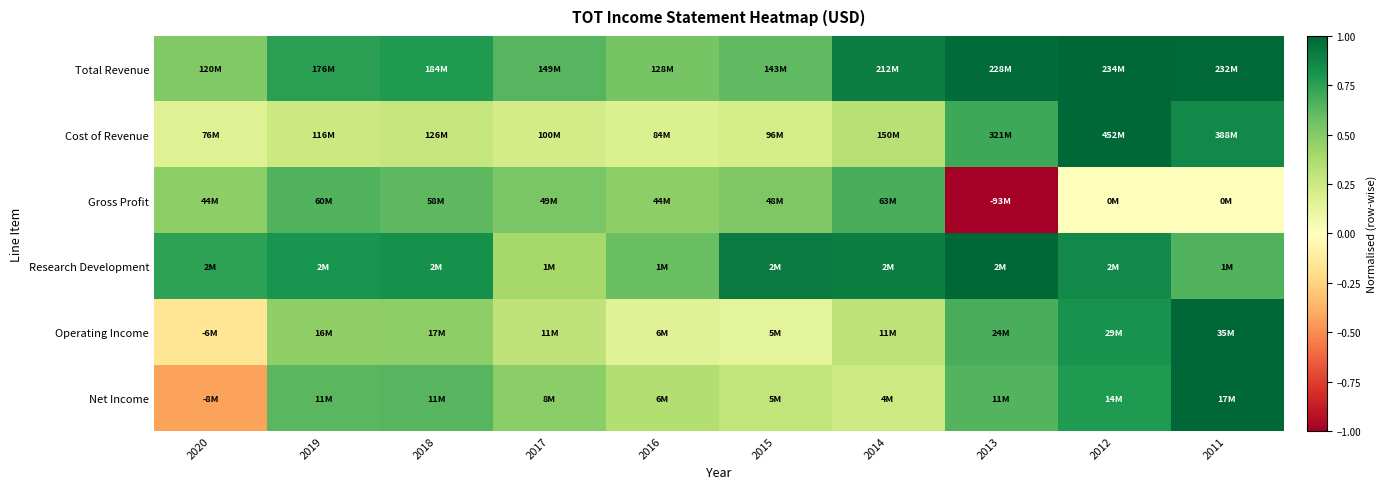

Reading right to left, what are all the values shown in this chart?

Total Revenue: 2011=1.0	2012=1.0	2013=1.0	2014=0.9	2015=0.6	2016=0.5	2017=0.6	2018=0.8	2019=0.8	2020=0.5
Cost of Revenue: 2011=0.9	2012=1.0	2013=0.7	2014=0.3	2015=0.2	2016=0.2	2017=0.2	2018=0.3	2019=0.3	2020=0.2
Gross Profit: 2011=0.0	2012=0.0	2013=-1.0	2014=0.7	2015=0.5	2016=0.5	2017=0.5	2018=0.6	2019=0.7	2020=0.5
Research Development: 2011=0.7	2012=0.9	2013=1.0	2014=0.9	2015=0.9	2016=0.6	2017=0.4	2018=0.8	2019=0.8	2020=0.7
Operating Income: 2011=1.0	2012=0.8	2013=0.7	2014=0.3	2015=0.1	2016=0.2	2017=0.3	2018=0.5	2019=0.5	2020=-0.2
Net Income: 2011=1.0	2012=0.8	2013=0.6	2014=0.2	2015=0.3	2016=0.3	2017=0.5	2018=0.6	2019=0.6	2020=-0.4